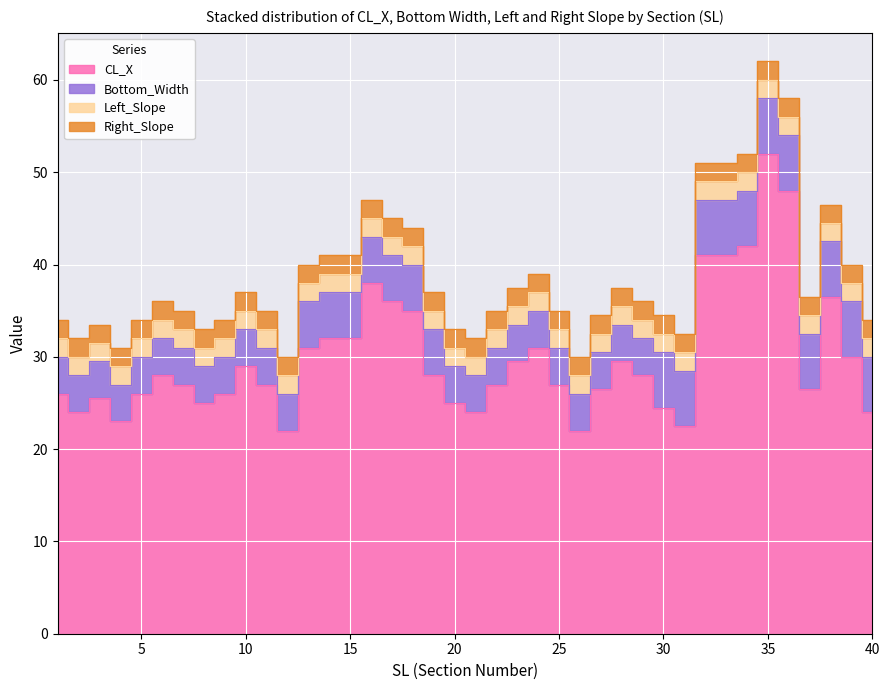

The value of CL_X at 20 is 33.3. True or false?

False